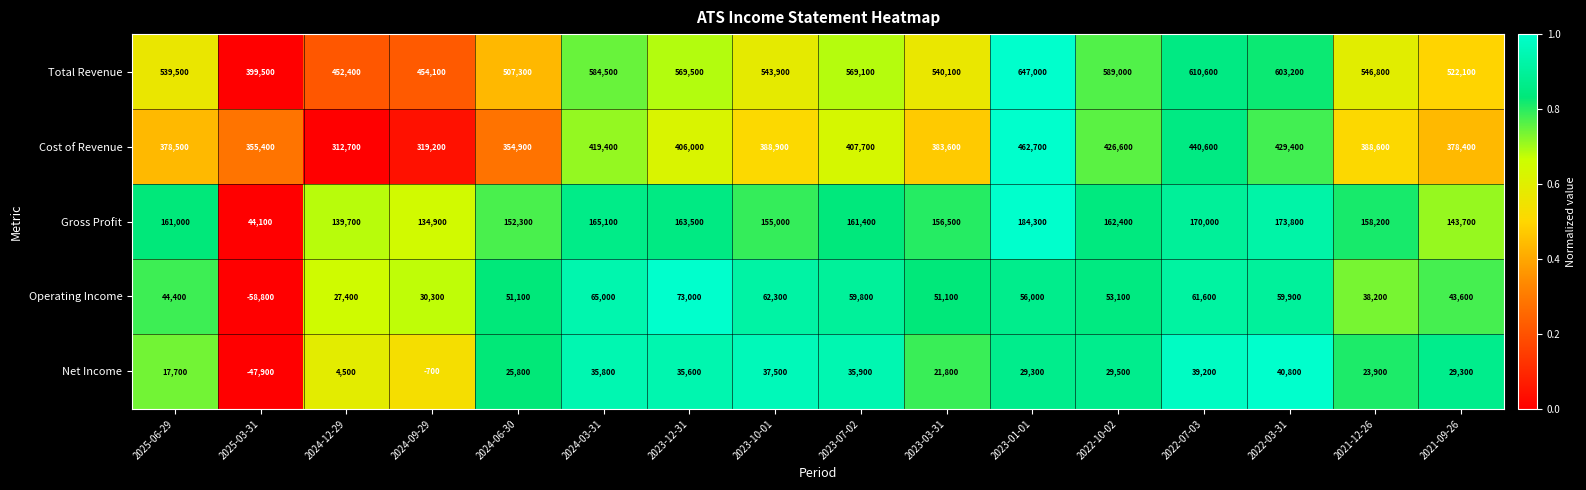

How many categories are shown in the chart?

16